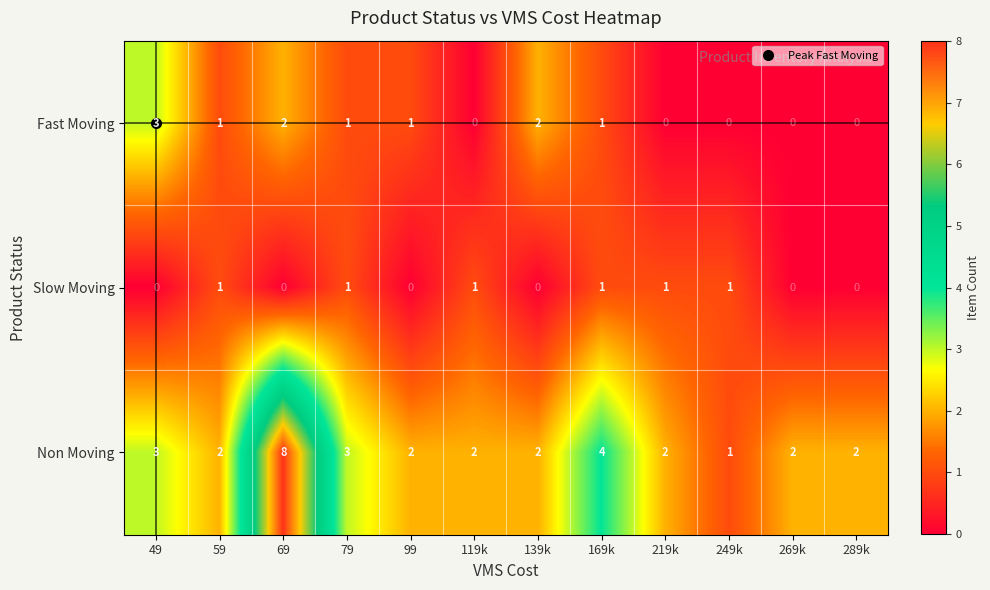

How many distinct data groups are displayed?

3